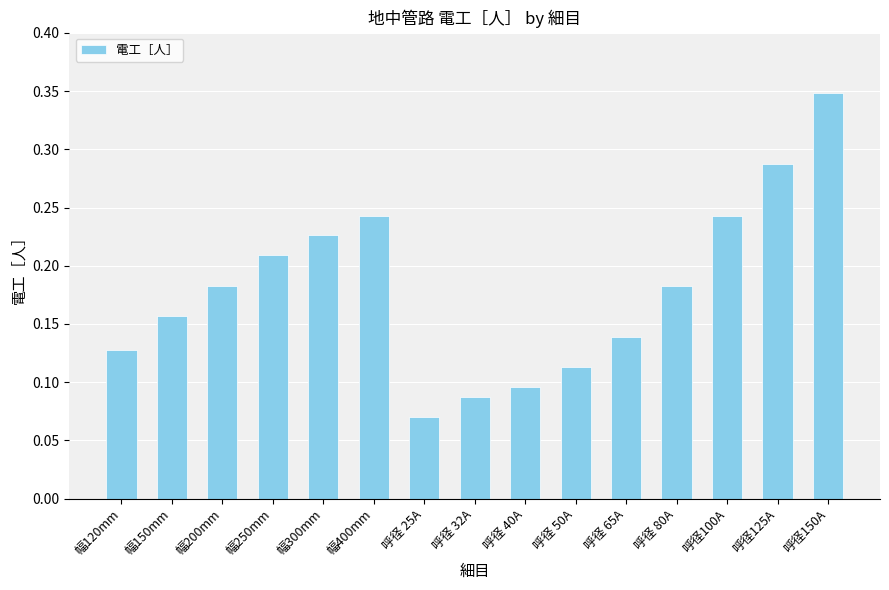

What is the change in value from 幅120mm to 呼径 25A?

-0.1